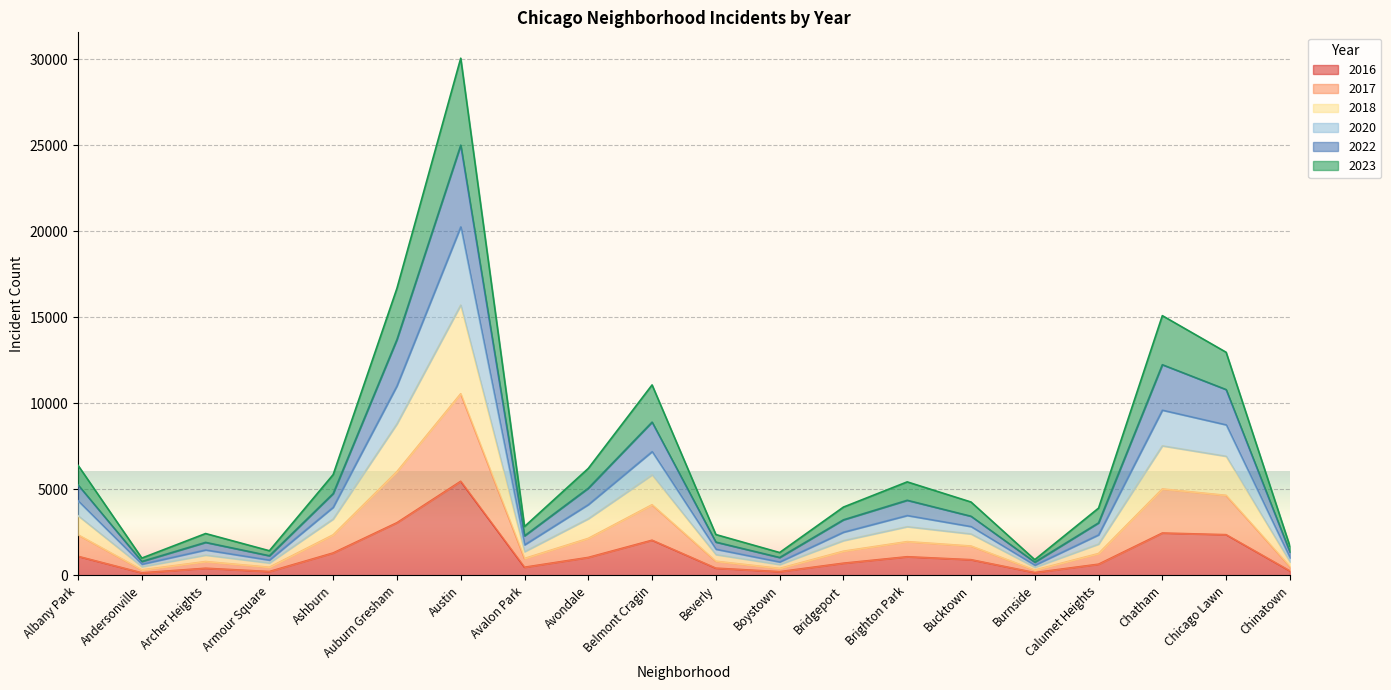

True or false: 2016 and 2023 cross at least once.

False